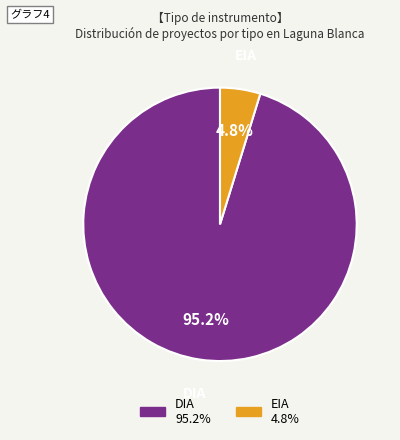

To the nearest percent, what is the combined percentage of DIA and EIA?

100%